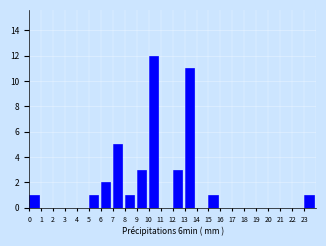

Reading left to right, transcribe this chart: for each bar, give the range it covers on the x-axis and its height. The values are not printed on the chart, so give them approximately, as read against the axis.

0 to 1: 1
1 to 2: 0
2 to 3: 0
3 to 4: 0
4 to 5: 0
5 to 6: 1
6 to 7: 2
7 to 8: 5
8 to 9: 1
9 to 10: 3
10 to 11: 12
11 to 12: 0
12 to 13: 3
13 to 14: 11
14 to 15: 0
15 to 16: 1
16 to 17: 0
17 to 18: 0
18 to 19: 0
19 to 20: 0
20 to 21: 0
21 to 22: 0
22 to 23: 0
23 to 24: 1